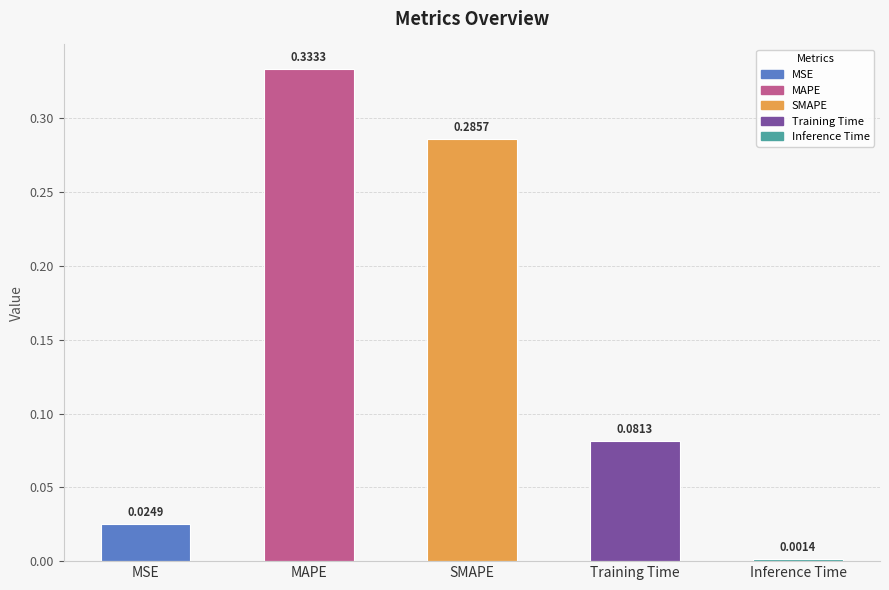

Which category has the lowest value across all series?

Inference Time